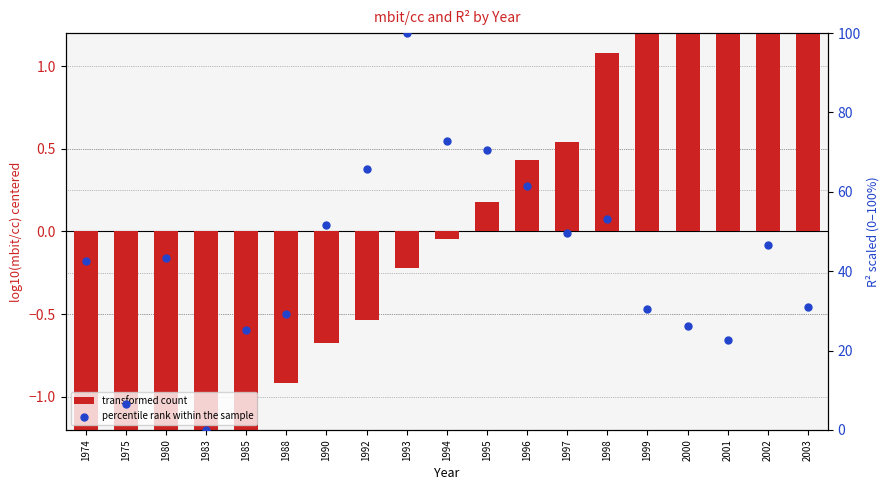

What are all the series names shown in the legend?

transformed count, percentile rank within the sample